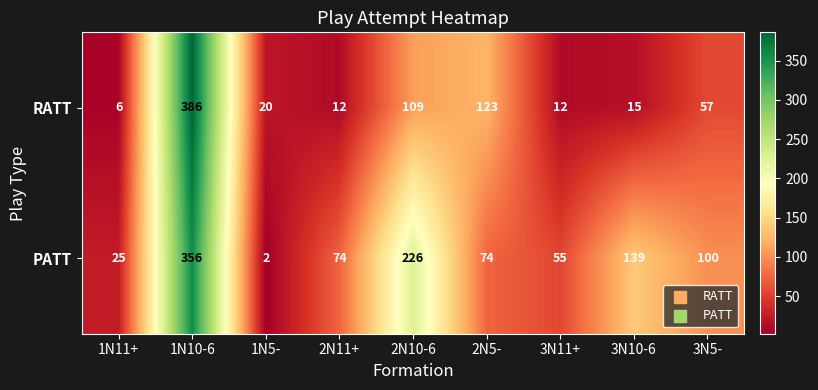

What is the maximum value shown in the chart?

386